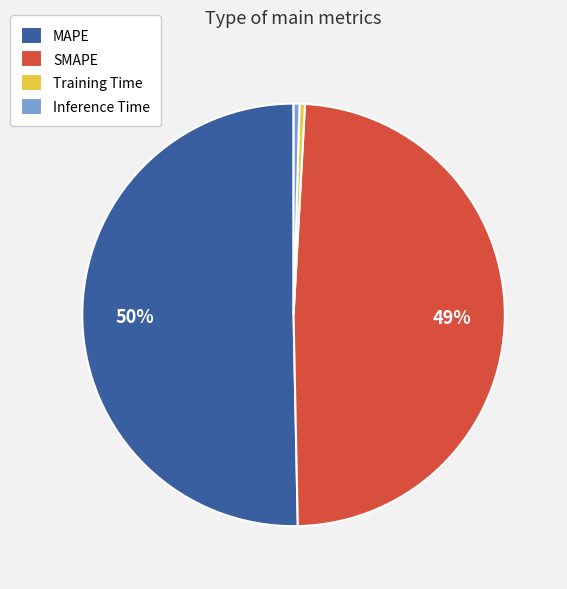

Is the sum of MAPE and Training Time greater than half?

Yes